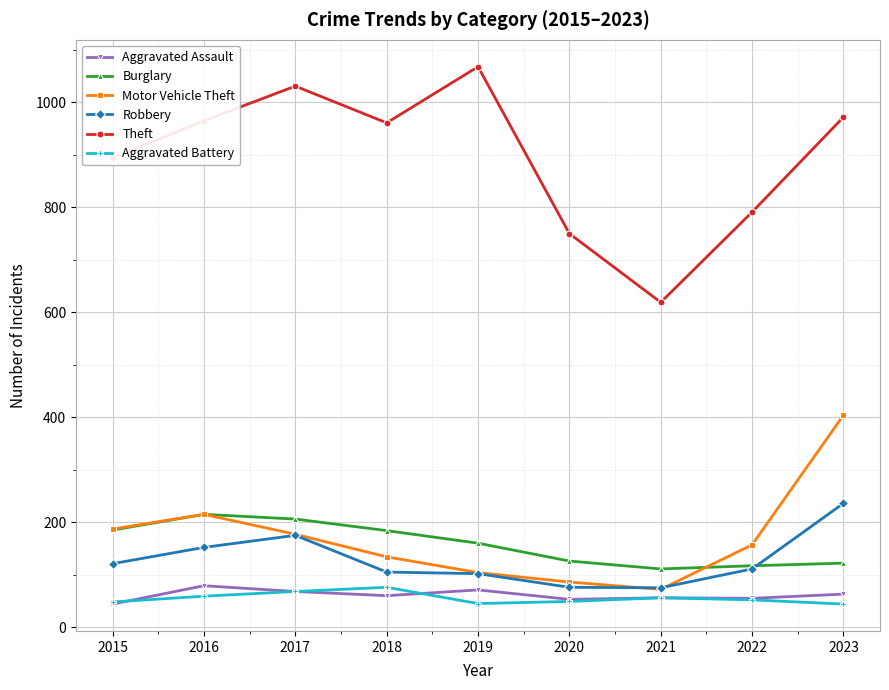

What is the value of the Theft point at the 1st from the left?

894